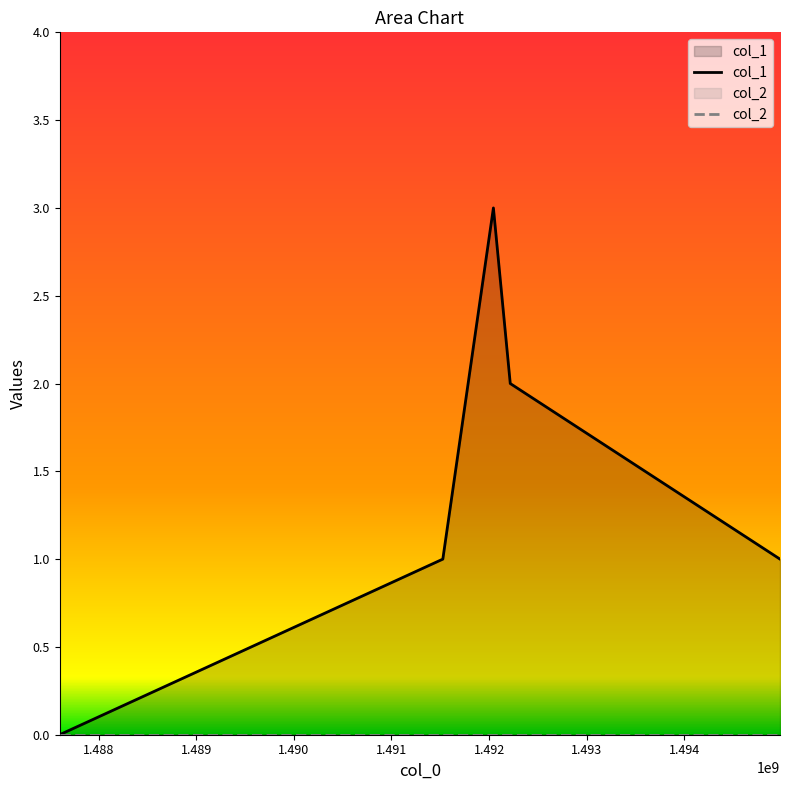

Where is the data nearest to the value 1?

1491526115